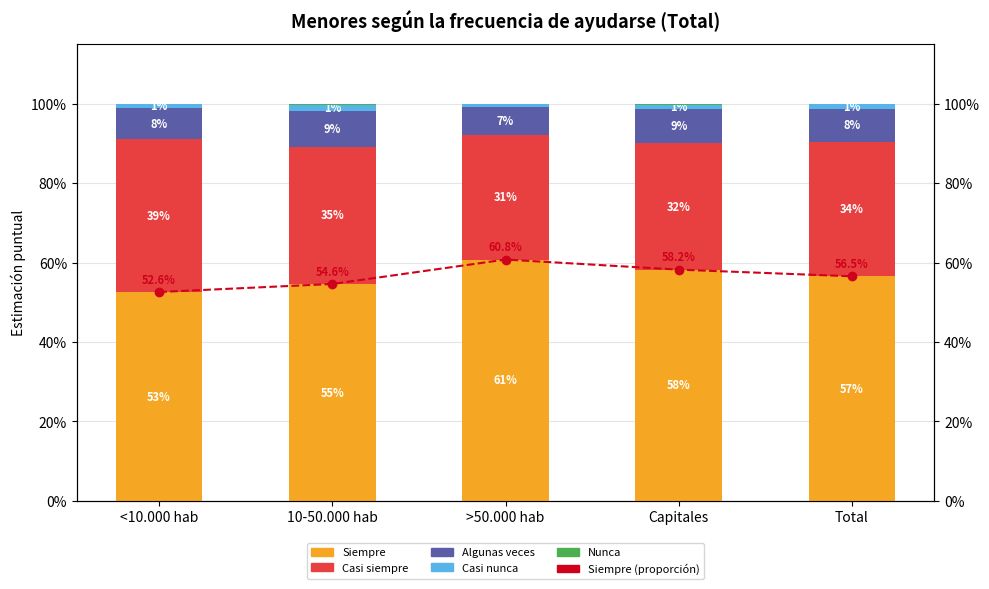

Is it true that Casi siempre equals 0.2 at Capitales?

False